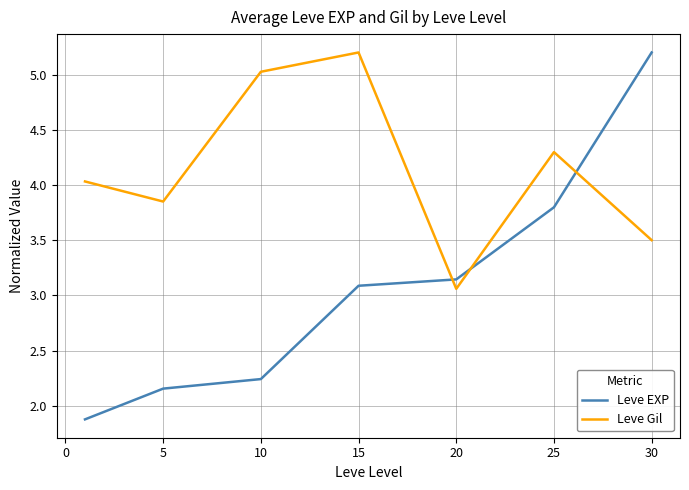

Is this an area chart (filled region under the line)?

No